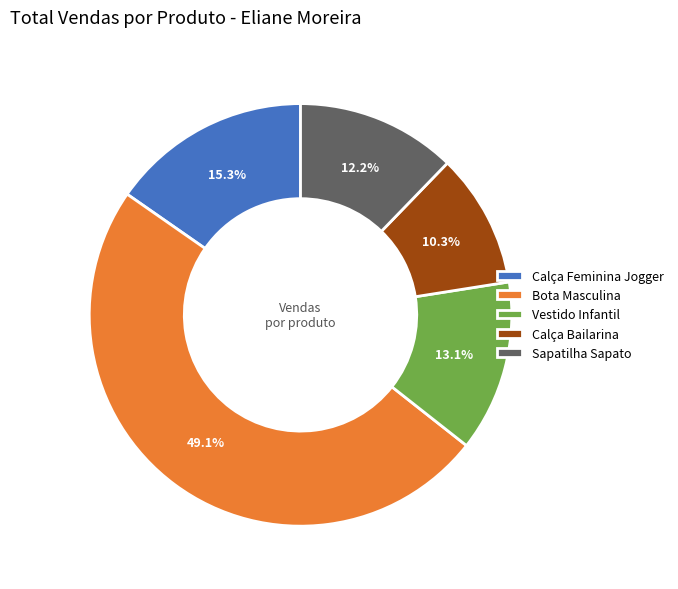

What is the ratio of the value at Calça Bailarina to the value at Vestido Infantil?

0.8